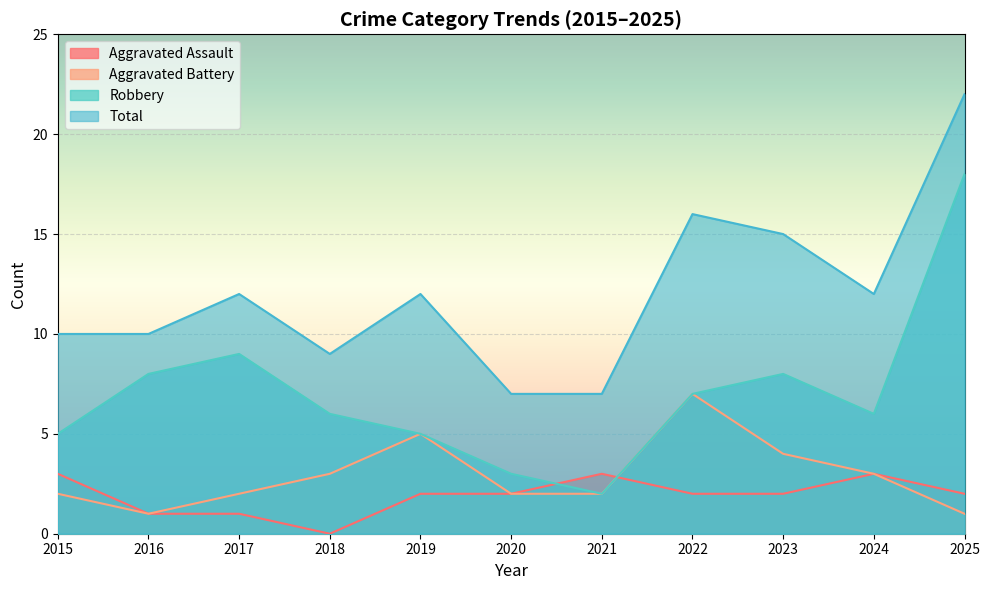

How many lines are shown in the chart?

4